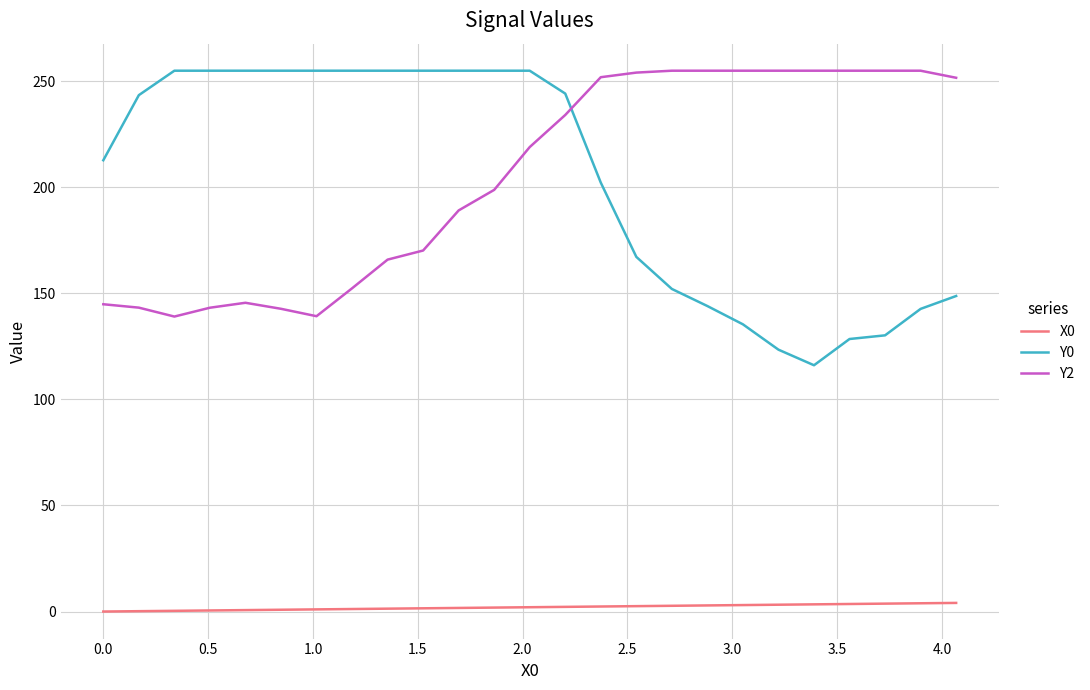

Which series has the largest range (max minus min)?

Y0